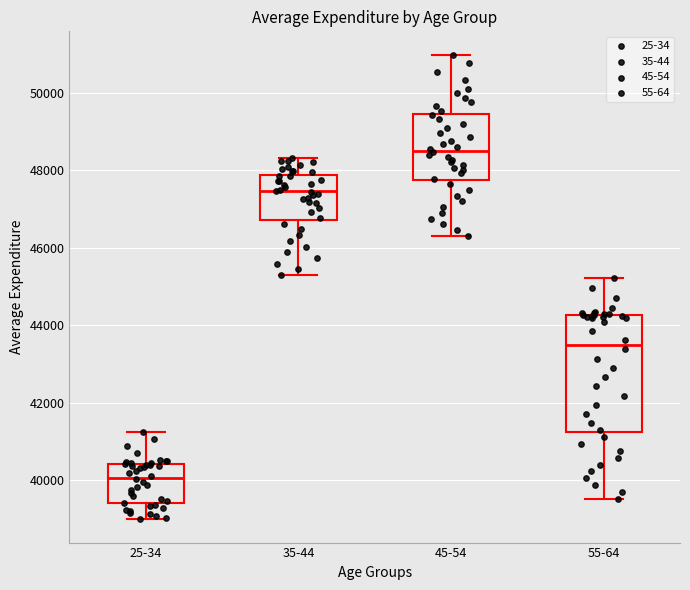

Reading left to right, transcribe this box plot: for each box, give where its median line is, the range the box spans, and where its two whiskers end, as read against the y-axis. The values are not printed on the chart, so give them approximately, as read against the axis.

25-34: median 40000, box 39400 to 40400, whiskers 39000 to 41200
35-44: median 47400, box 46800 to 47800, whiskers 45200 to 48400
45-54: median 48600, box 47800 to 49400, whiskers 46400 to 51000
55-64: median 43400, box 41200 to 44200, whiskers 39600 to 45200